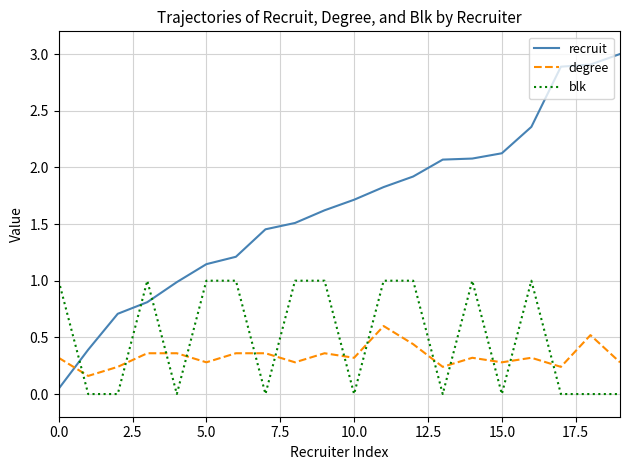

What is the greatest value displayed?

3.0